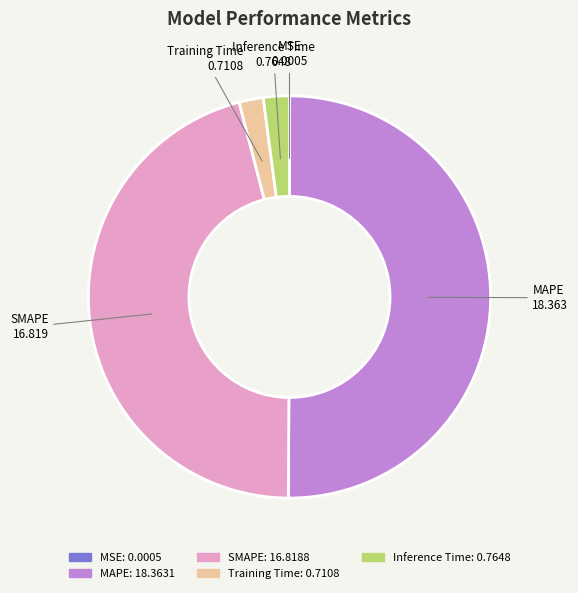

Which has a higher value, Inference Time or MAPE?

MAPE